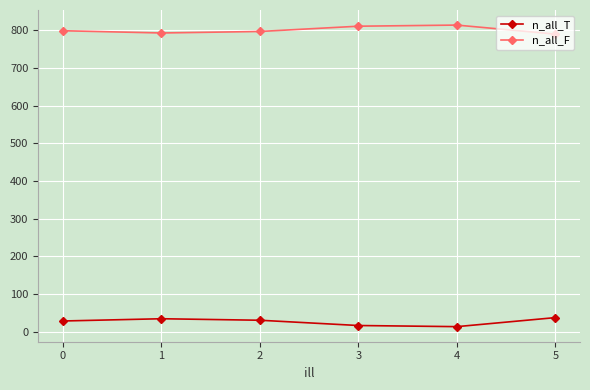

What is the sum of all n_all_F values?

4804